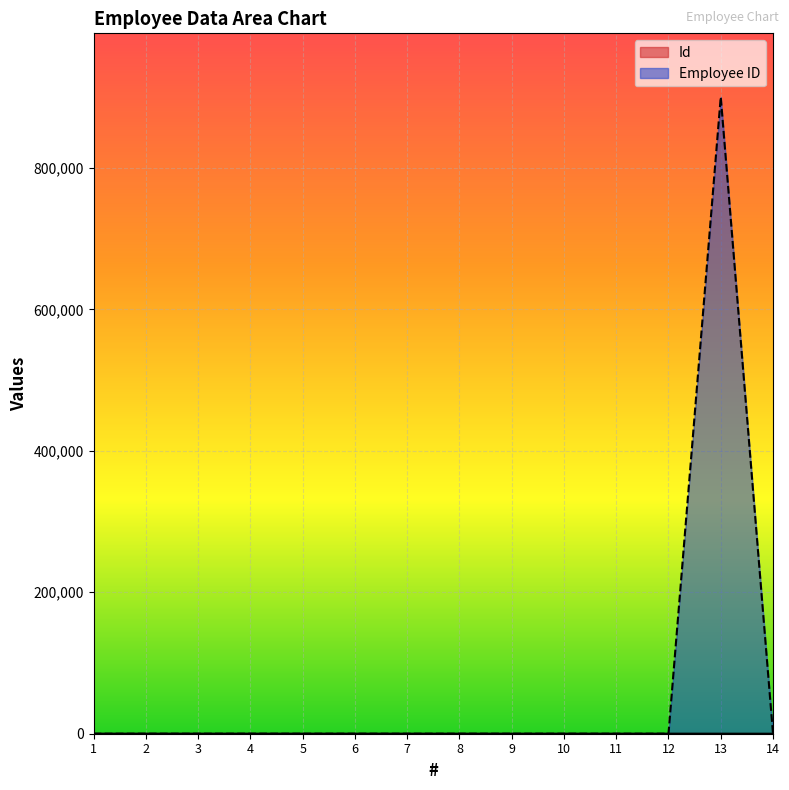

Count the number of data series in this chart.

2